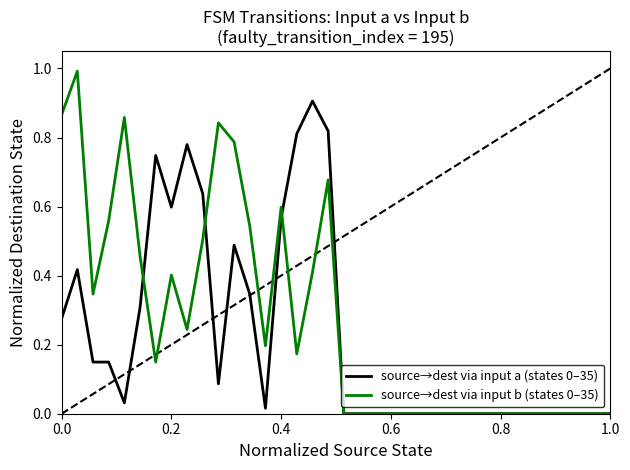

The source→dest via input b (states 0–35) series shows 0.6 at 0.4. True or false?

True